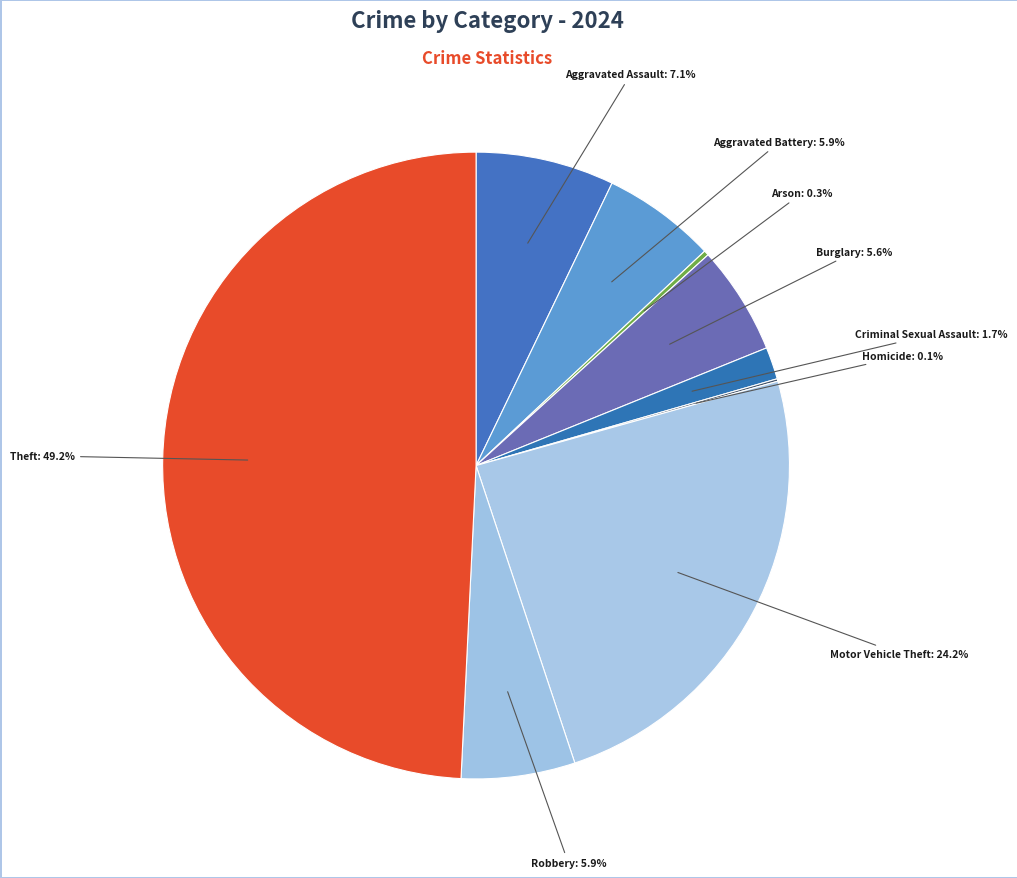

To the nearest percent, what is the difference between the largest and smallest slice percentages?

49%